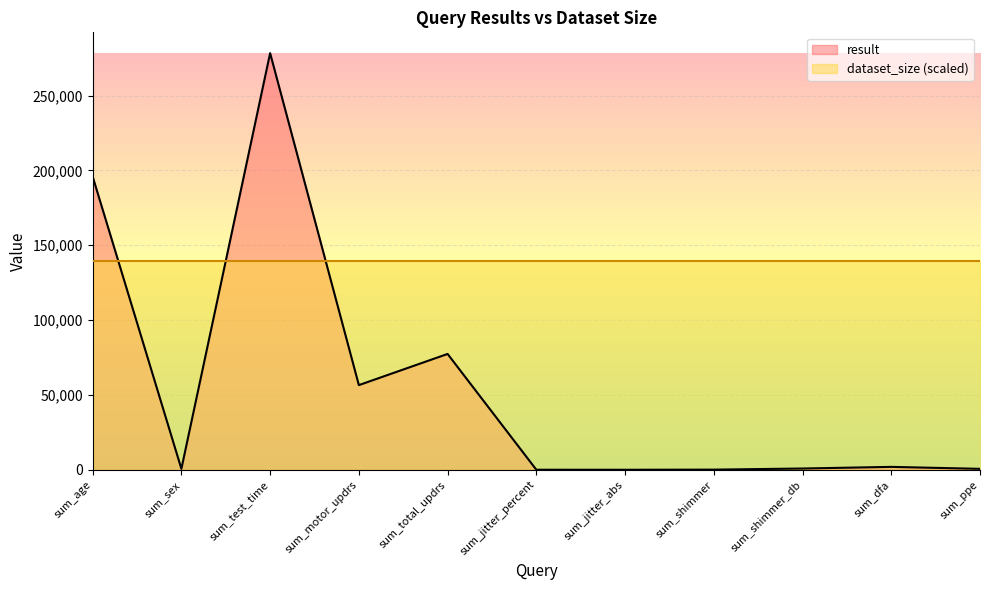

Does the chart display data point markers on the line(s)?

No